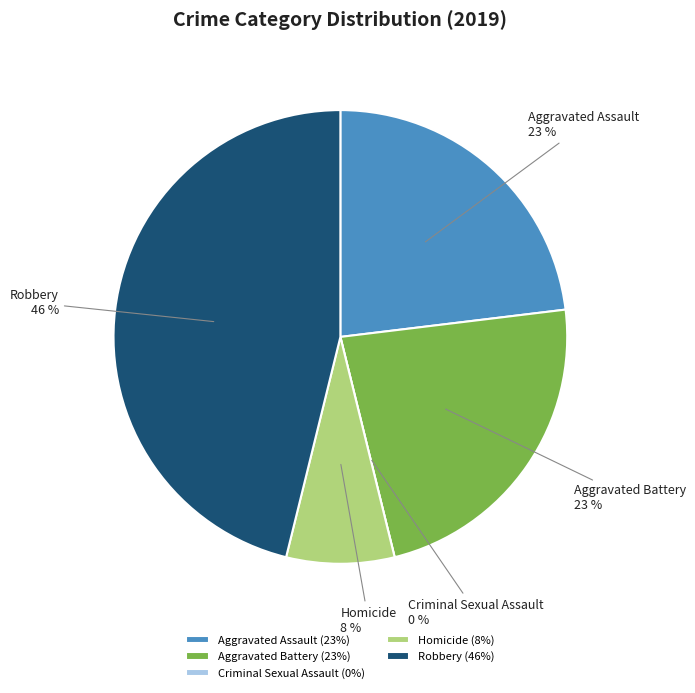

How much of the chart is everything except Aggravated Assault?

76.9%